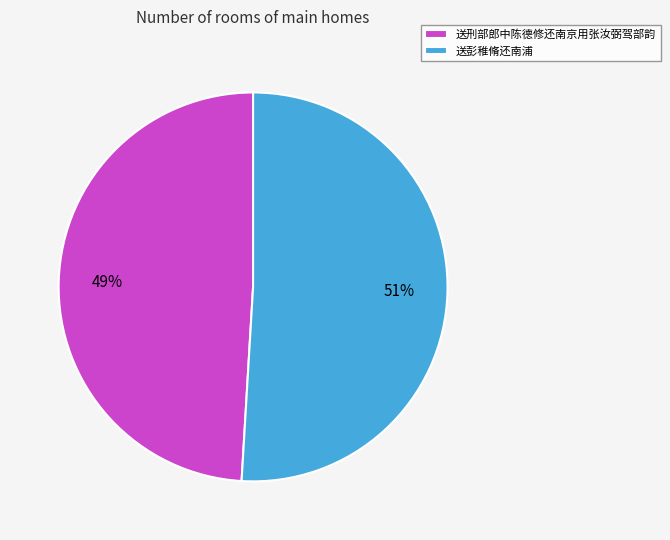

Is it true that 送彭稚脩还南浦 is 43% of the pie?

False